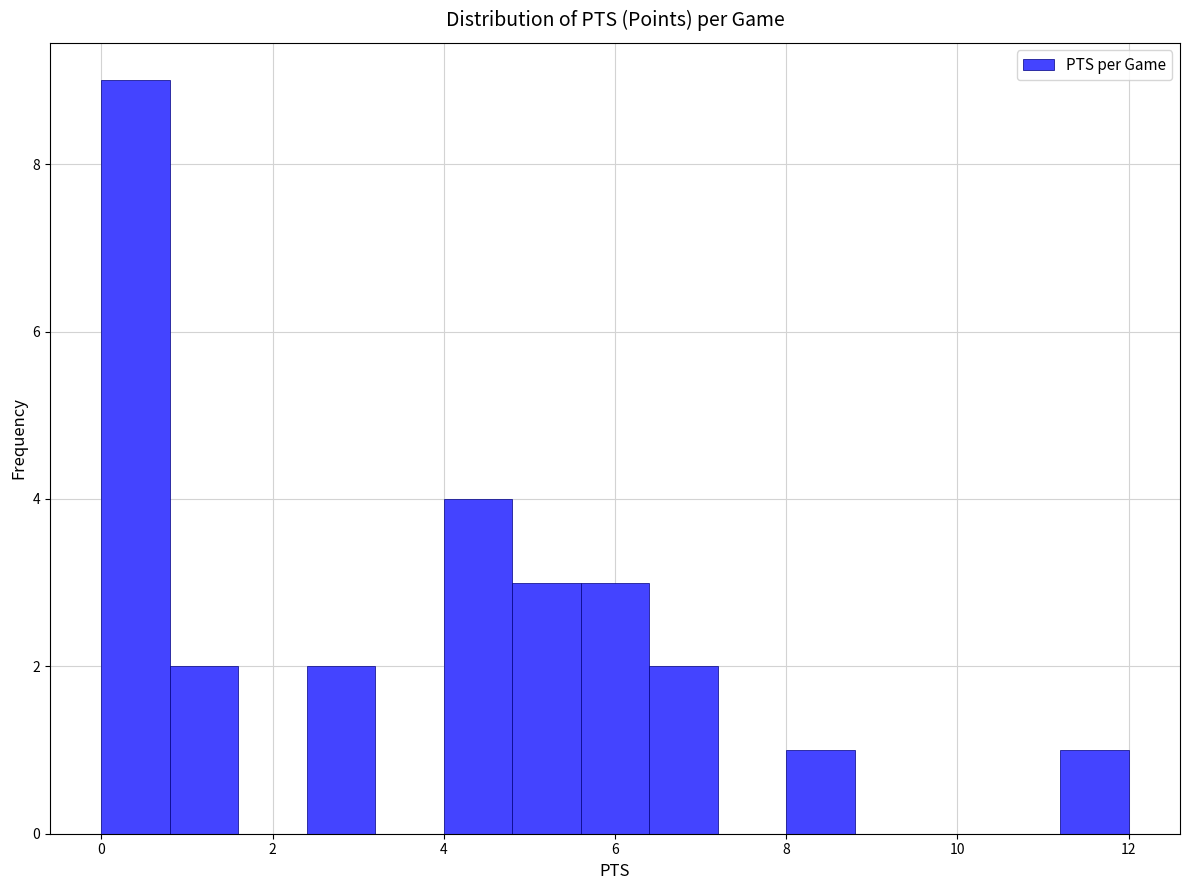

How tall is the bar that spans 0.8 to 1.6 on the x-axis? The values are not printed on the chart, so give them approximately, as read against the axis.

2